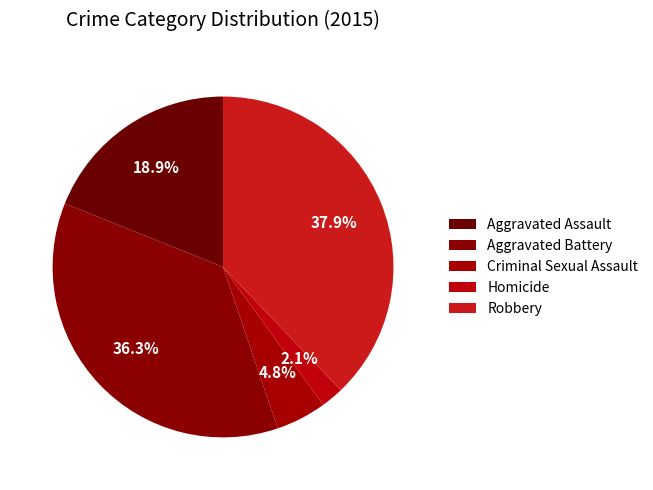

What is the largest slice in the pie chart?

Robbery